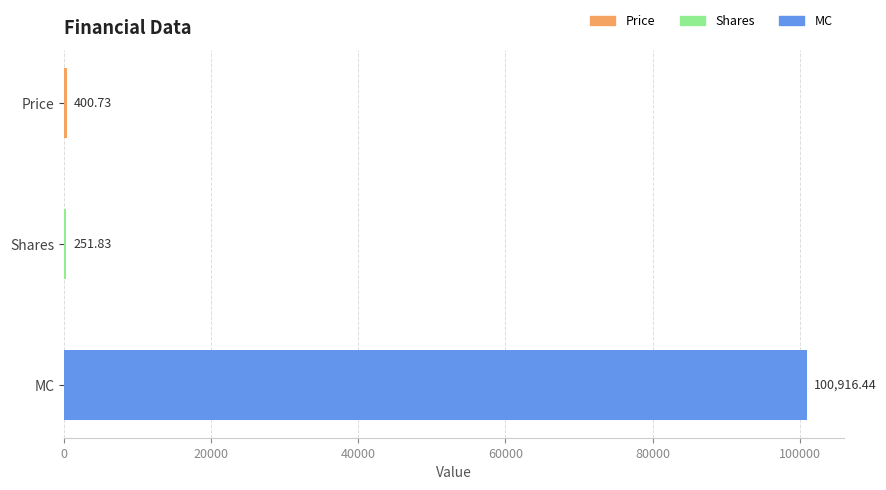

Count the number of data series in this chart.

1